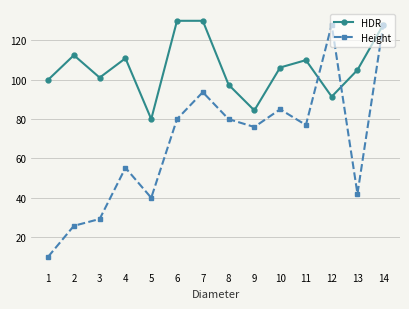

Between which two adjacent categories do HDR and Height first intersect?

11 and 12